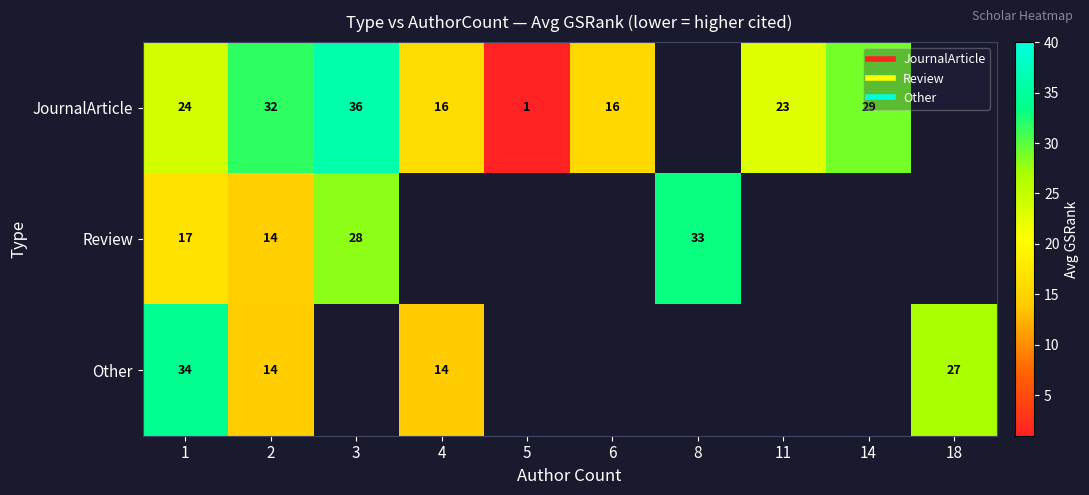

List the series in order of their peak value, highest first.

JournalArticle, Other, Review